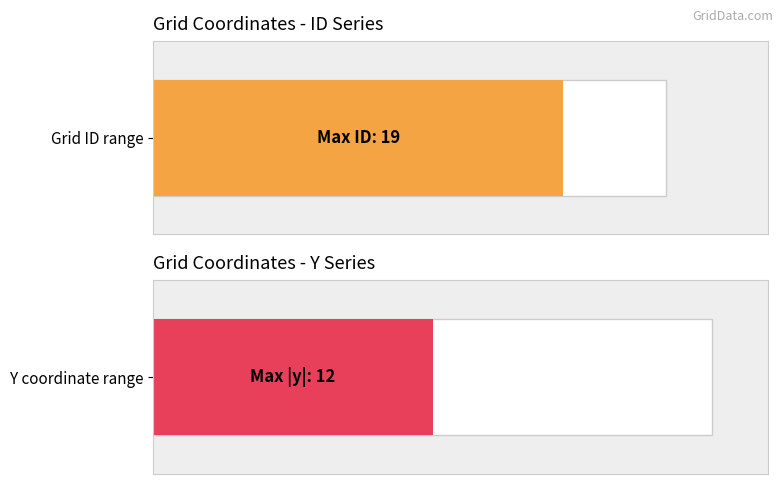

Which has a higher value, 15 or 14?

15